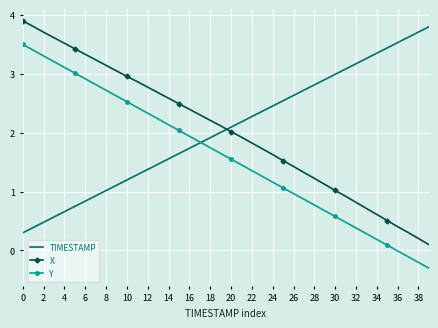

True or false: Y and X intersect in this chart.

False